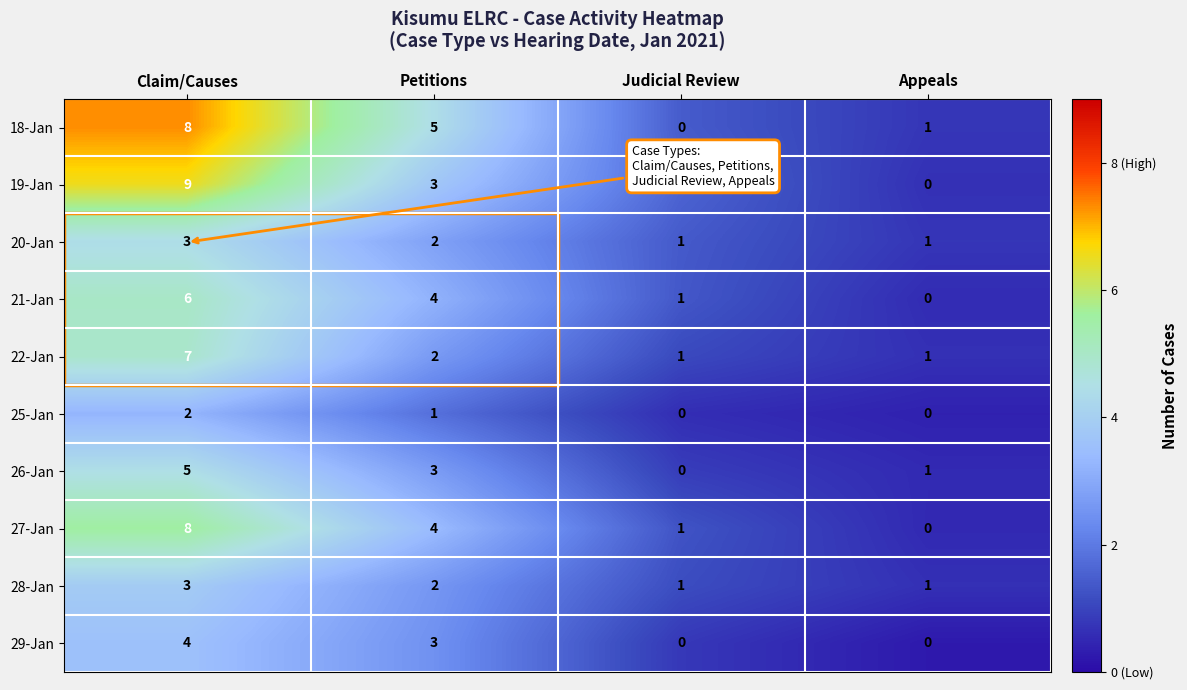

What is the difference between the highest and lowest values at Claim/Causes?

7